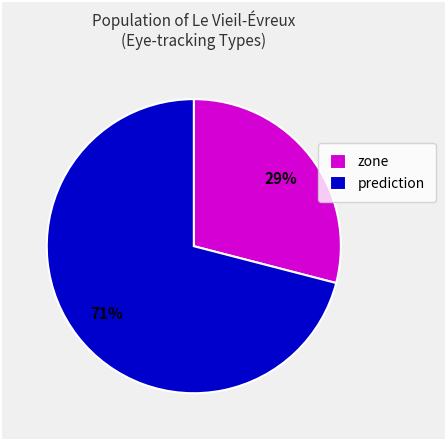

Which category has the smallest portion of the pie?

zone